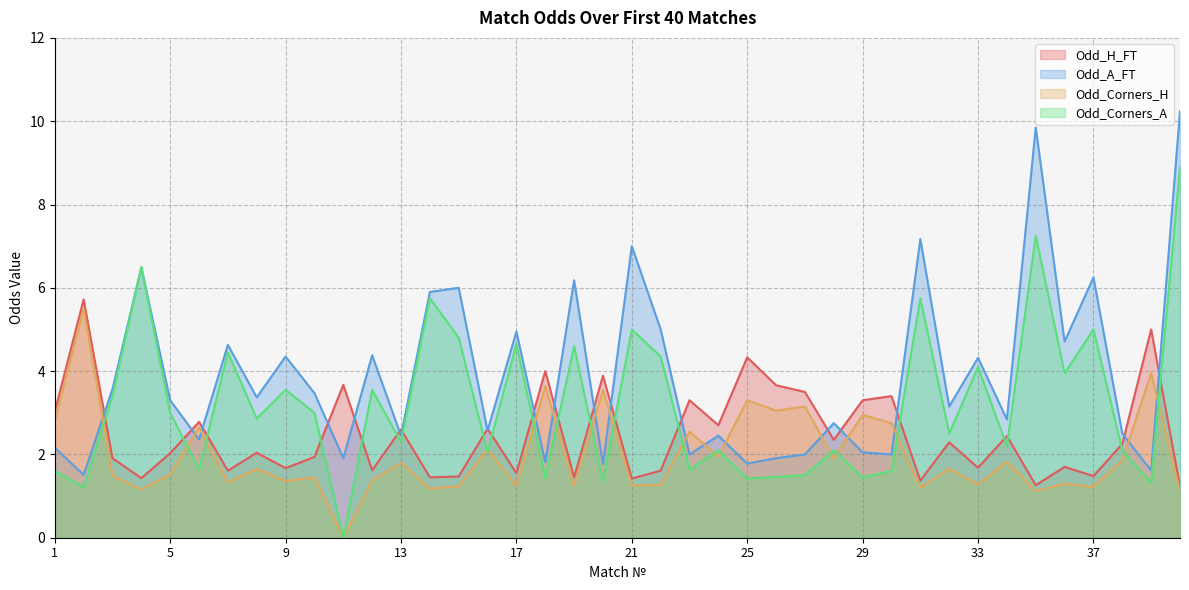

At which label is Odd_Corners_A closest to 4?

36